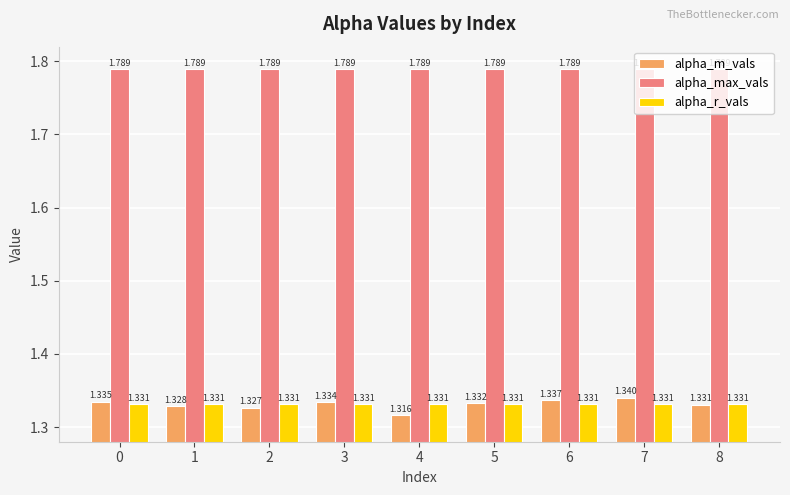

Rank the series by their maximum value, from highest to lowest.

alpha_max_vals, alpha_m_vals, alpha_r_vals